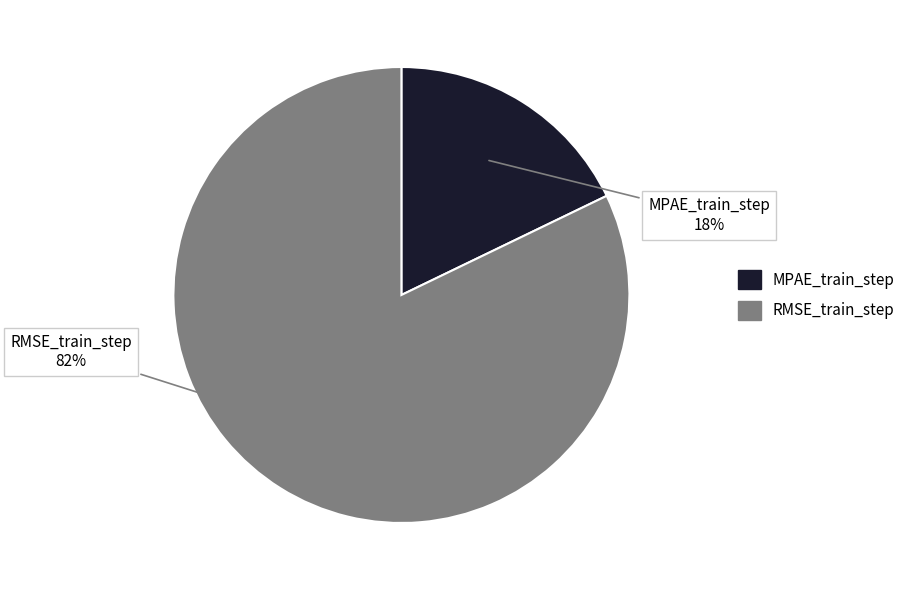

Count the number of slices in the pie.

2